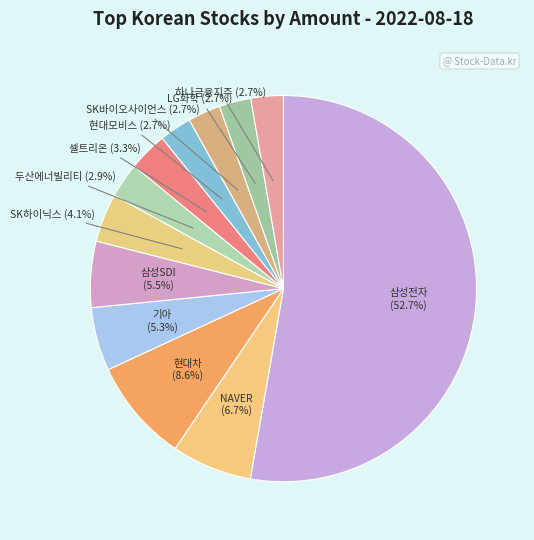

Combined, do 현대차 and 셀트리온 account for over 50%?

No